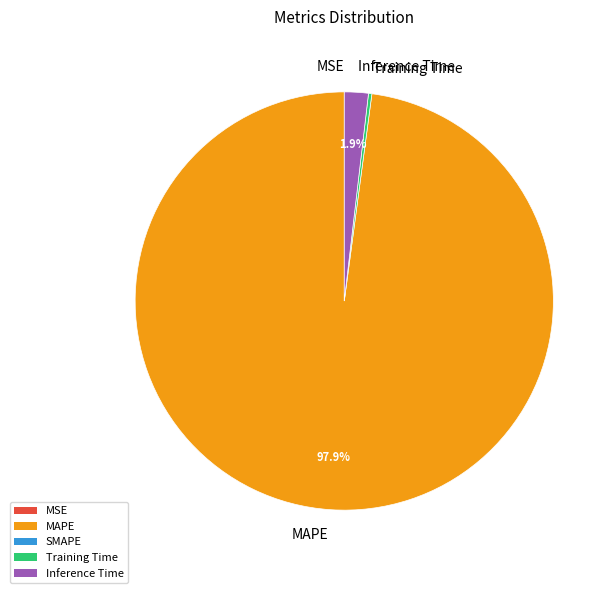

Which category has the biggest portion of the pie?

MAPE